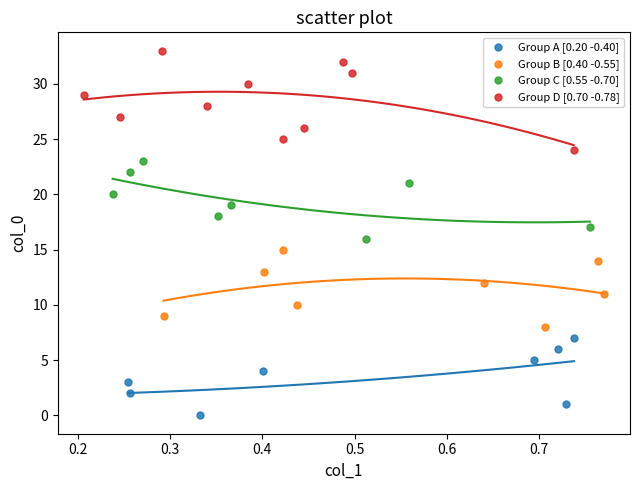

Which series contains the lowest Y value?

Group A [0.20 -0.40]